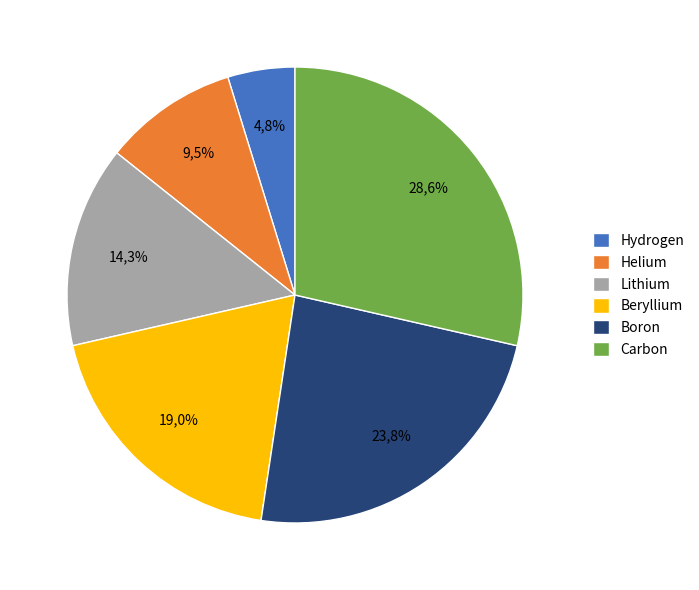

The Lithium slice represents 5% of the pie. True or false?

False